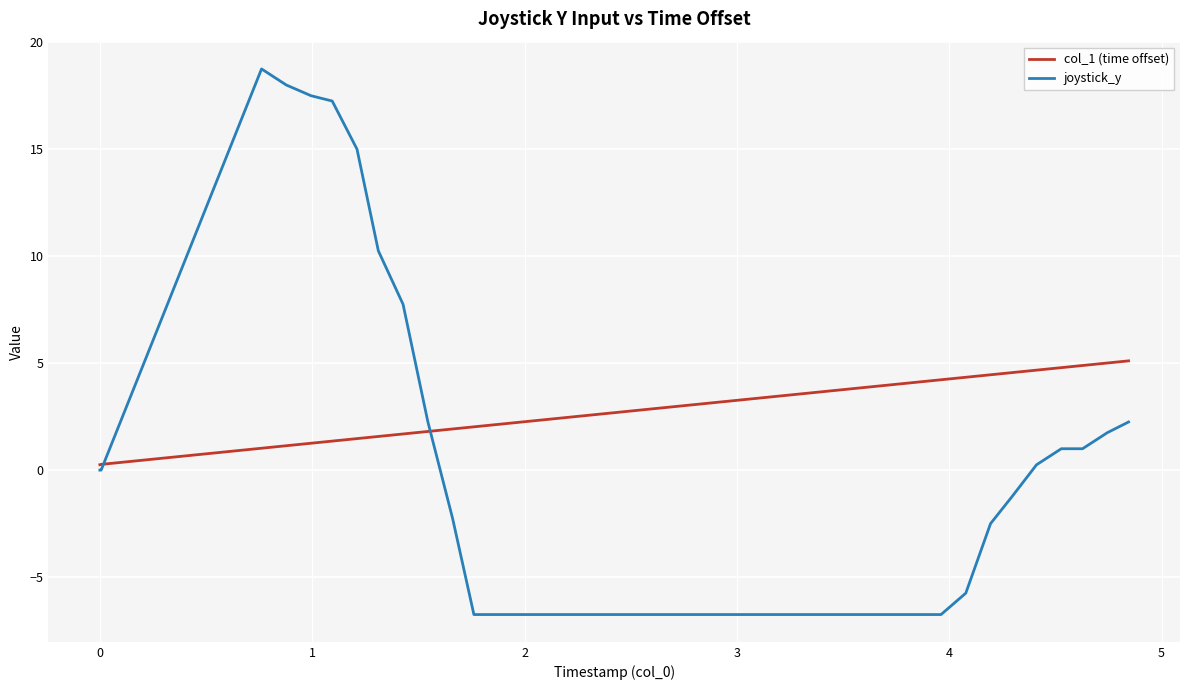

Is this an area chart (filled region under the line)?

No